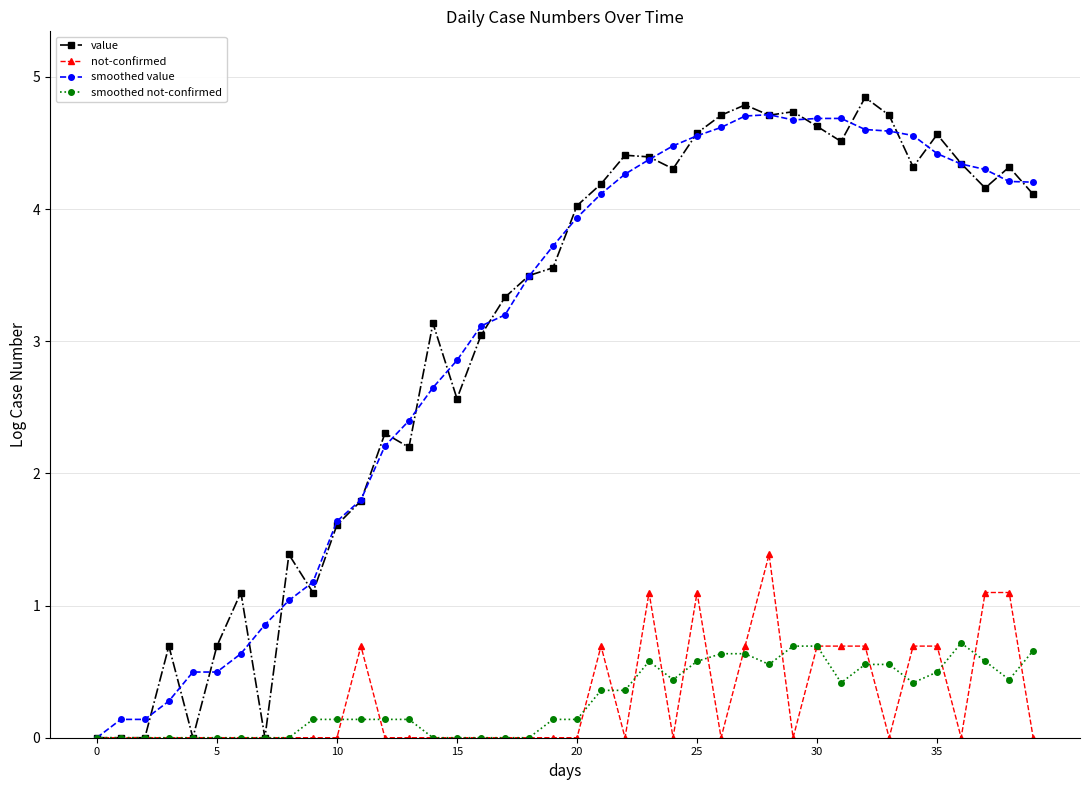

What is the average value of the smoothed value series?

3.0